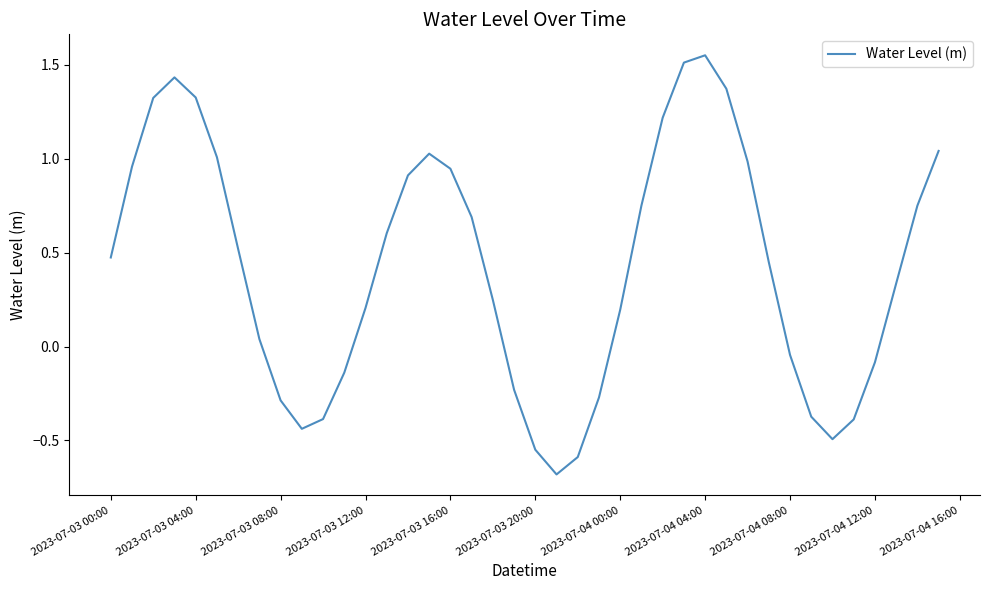

How many values exceed 0?

26